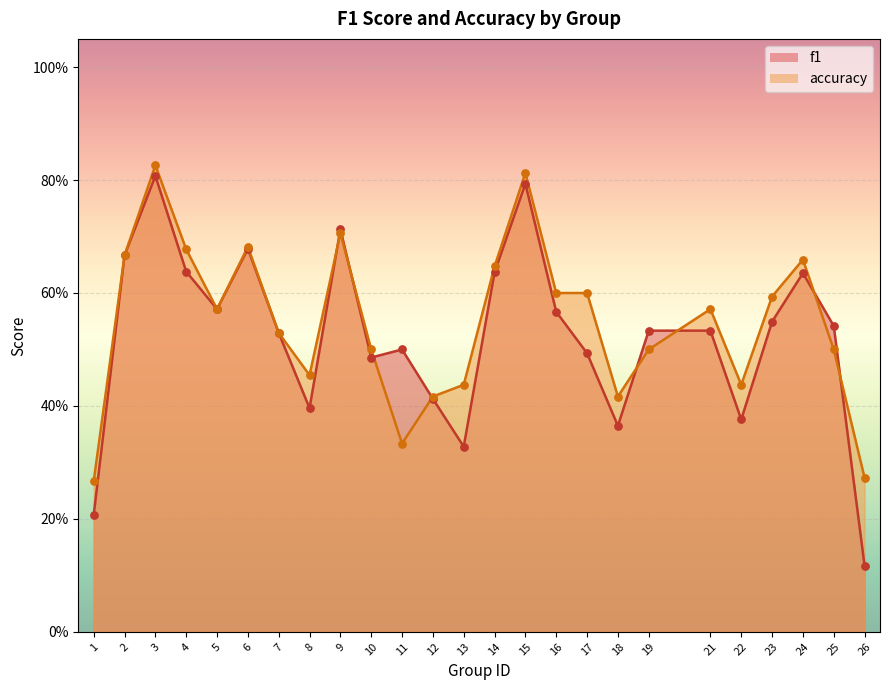

Which series has the largest total across all categories?

accuracy